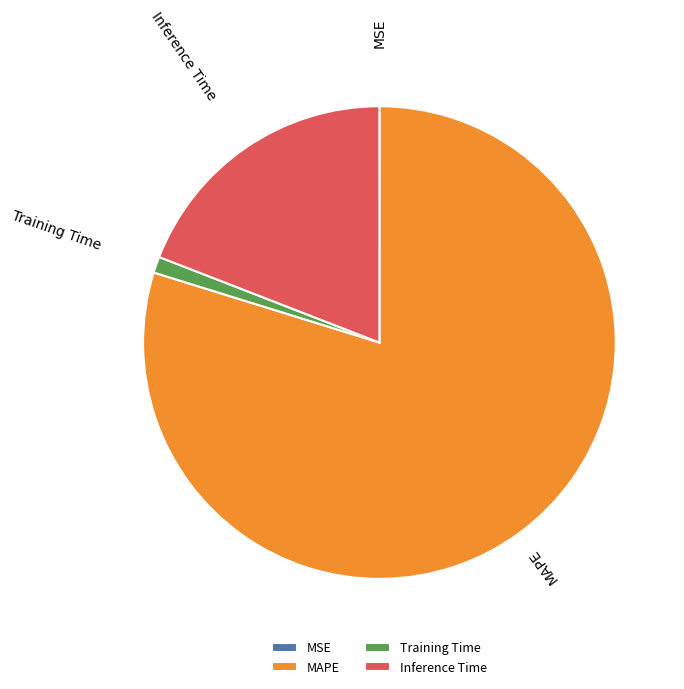

Between MAPE and Training Time, which is larger?

MAPE